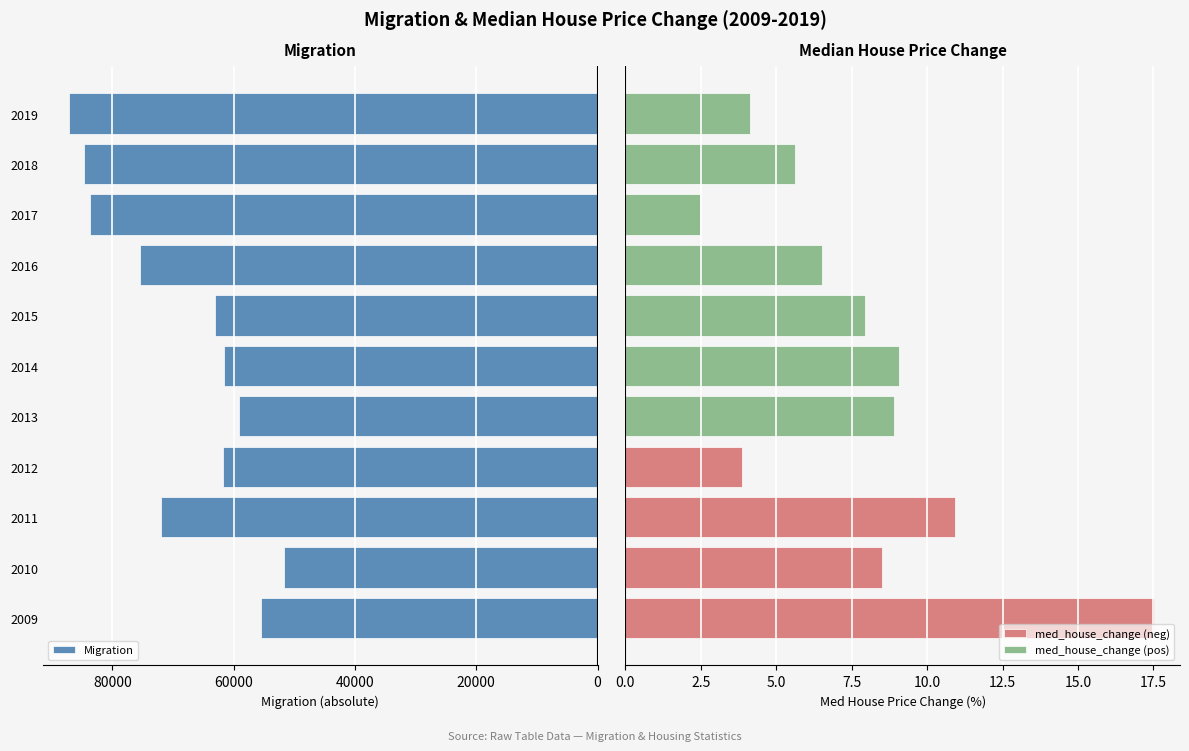

What is the difference between the second highest and second lowest values in the med_house_change (neg) series?

10.9